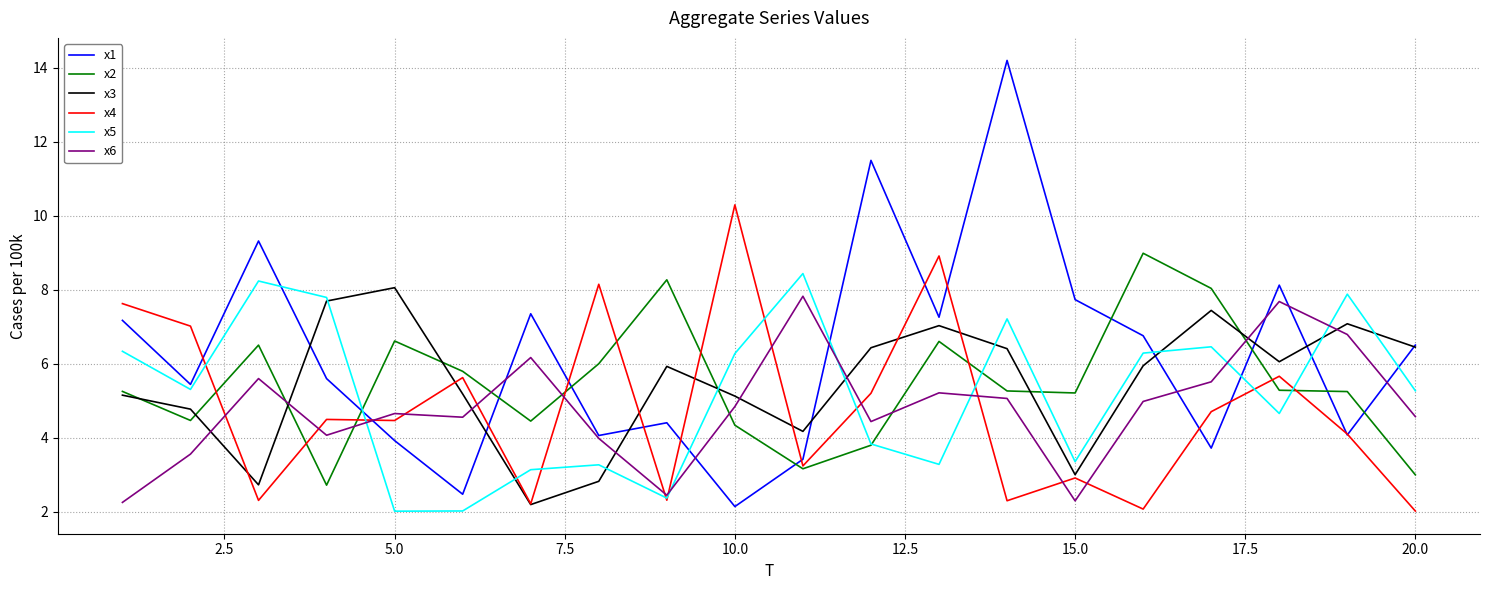

Rank the series by their maximum value, from lowest to highest.

x6, x3, x5, x2, x4, x1